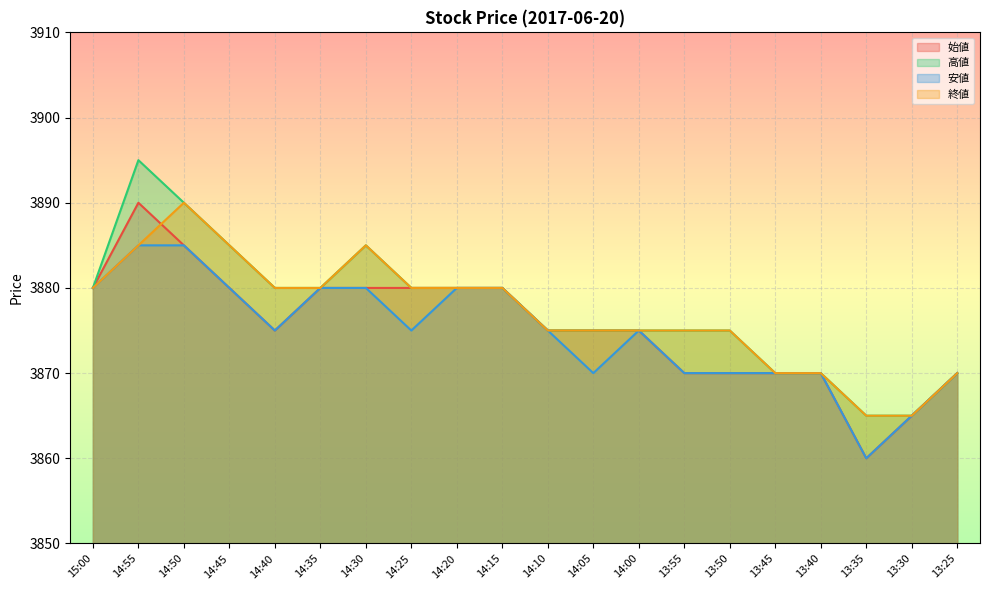

True or false: 終値 and 安値 intersect in this chart.

False